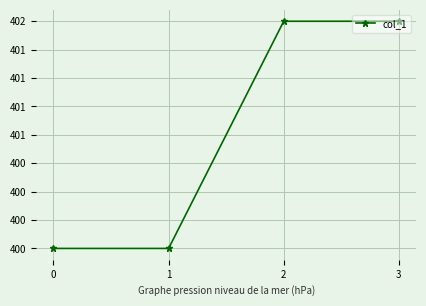

What is the approximate value at 3?

402